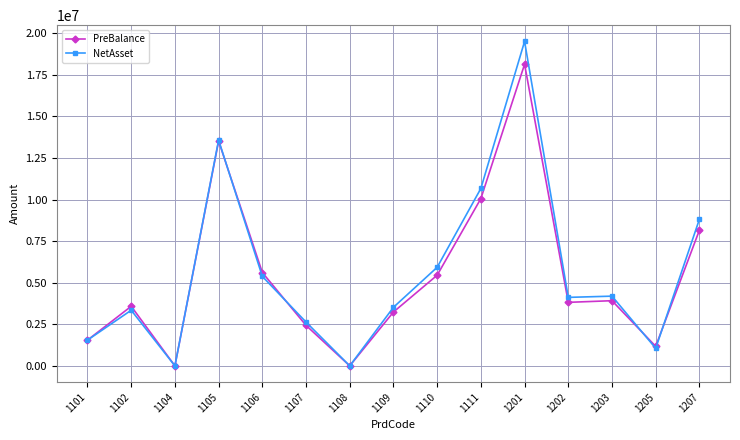

The value of PreBalance at 1203 is 1318498.2. True or false?

False